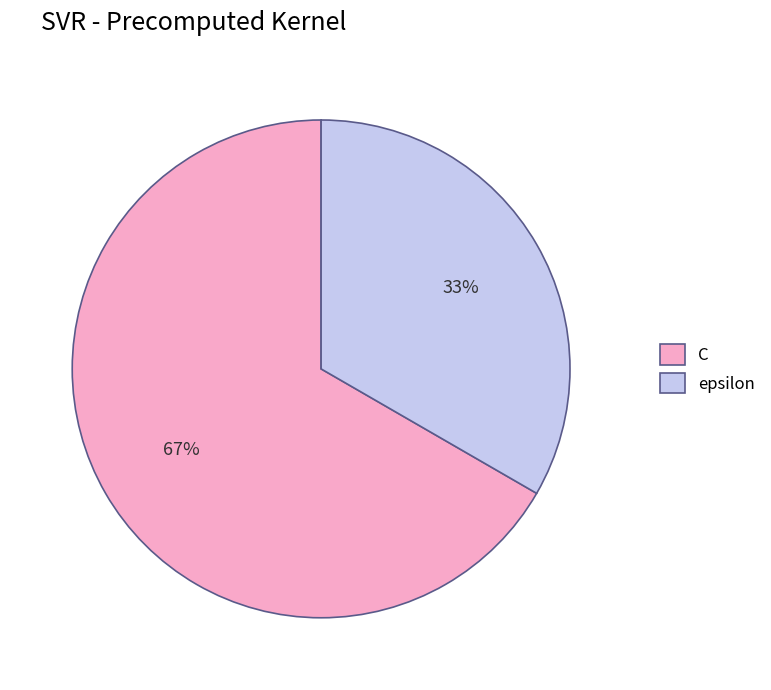

To the nearest percent, what is the combined percentage of epsilon and C?

100%